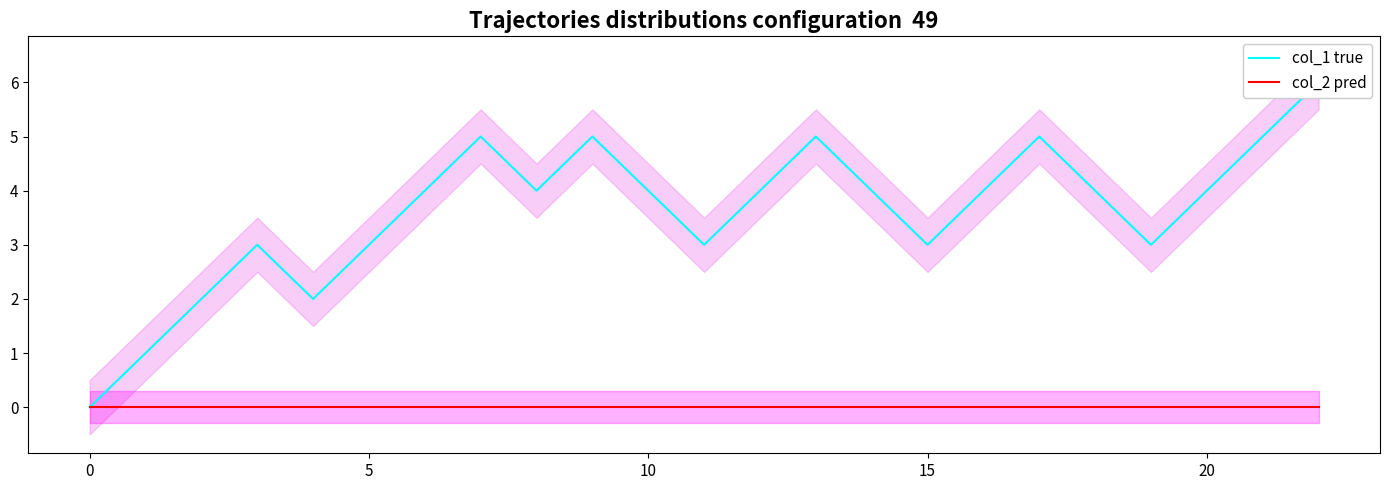

Reading left to right, list all the values displayed in this chart.

col_1 true: 0	1	2	3	2	3	4	5	4	5	4	3	4	5	4	3	4	5	4	3	4	5	6
col_2 pred: 0	0	0	0	0	0	0	0	0	0	0	0	0	0	0	0	0	0	0	0	0	0	0